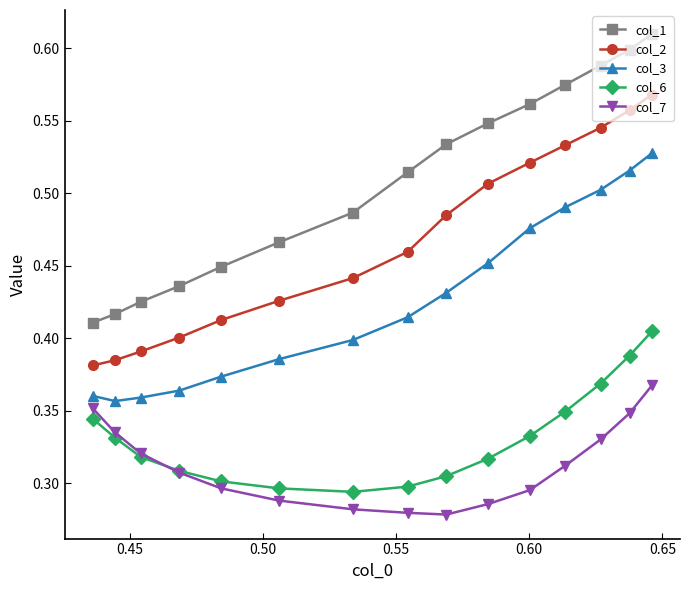

List the series in order of their peak value, lowest first.

col_7, col_6, col_3, col_2, col_1